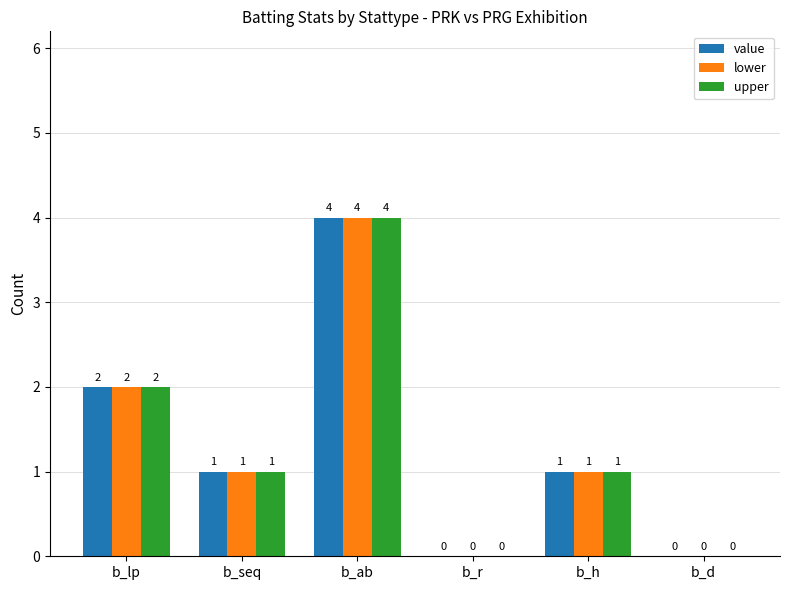

How many distinct data groups are displayed?

3